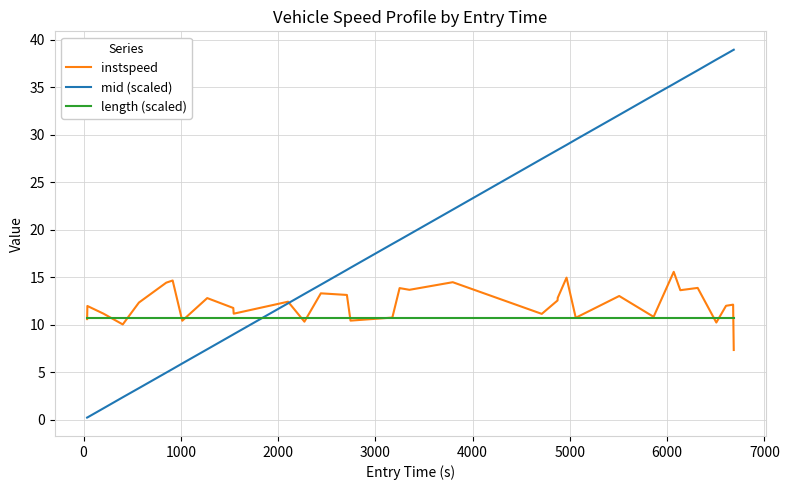

Rank the series by their maximum value, from lowest to highest.

length (scaled), instspeed, mid (scaled)